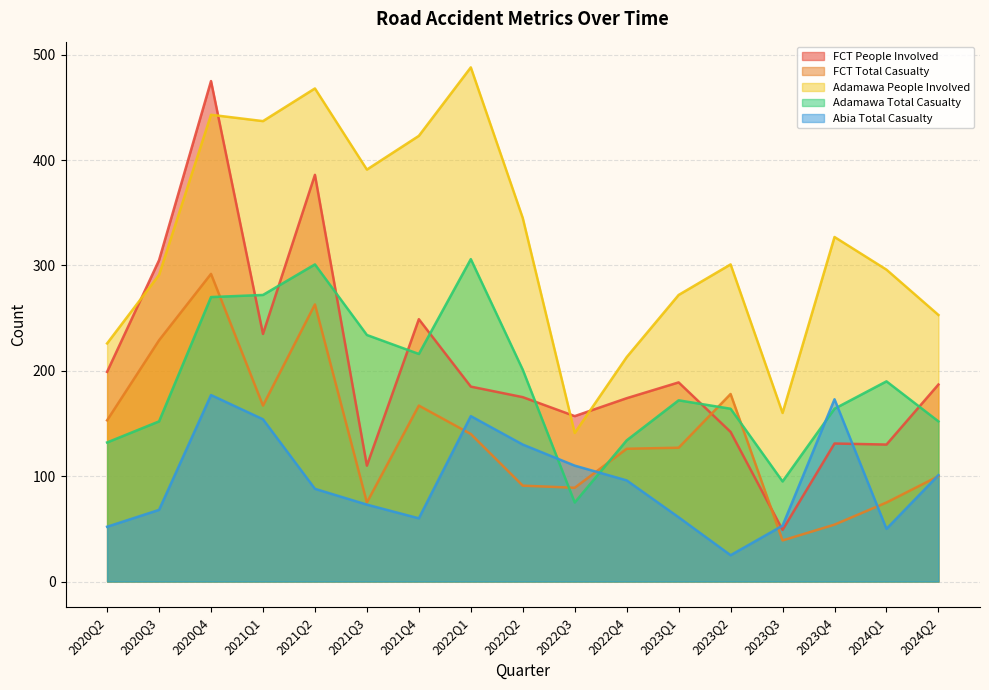

Reading right to left, transcribe all the data shown in this chart.

FCT People Involved: 2024Q2=187	2024Q1=130	2023Q4=131	2023Q3=49	2023Q2=142	2023Q1=189	2022Q4=174	2022Q3=157	2022Q2=175	2022Q1=185	2021Q4=249	2021Q3=110	2021Q2=386	2021Q1=235	2020Q4=475	2020Q3=305	2020Q2=199
FCT Total Casualty: 2024Q2=100	2024Q1=75	2023Q4=54	2023Q3=39	2023Q2=178	2023Q1=127	2022Q4=126	2022Q3=89	2022Q2=91	2022Q1=140	2021Q4=167	2021Q3=75	2021Q2=263	2021Q1=167	2020Q4=292	2020Q3=229	2020Q2=153
Adamawa People Involved: 2024Q2=253	2024Q1=296	2023Q4=327	2023Q3=160	2023Q2=301	2023Q1=272	2022Q4=213	2022Q3=141	2022Q2=345	2022Q1=488	2021Q4=423	2021Q3=391	2021Q2=468	2021Q1=437	2020Q4=443	2020Q3=291	2020Q2=226
Adamawa Total Casualty: 2024Q2=152	2024Q1=190	2023Q4=164	2023Q3=95	2023Q2=164	2023Q1=172	2022Q4=134	2022Q3=75	2022Q2=201	2022Q1=306	2021Q4=216	2021Q3=234	2021Q2=301	2021Q1=272	2020Q4=270	2020Q3=152	2020Q2=132
Abia Total Casualty: 2024Q2=101	2024Q1=50	2023Q4=173	2023Q3=53	2023Q2=25	2023Q1=61	2022Q4=96	2022Q3=110	2022Q2=130	2022Q1=157	2021Q4=60	2021Q3=73	2021Q2=88	2021Q1=154	2020Q4=177	2020Q3=68	2020Q2=52